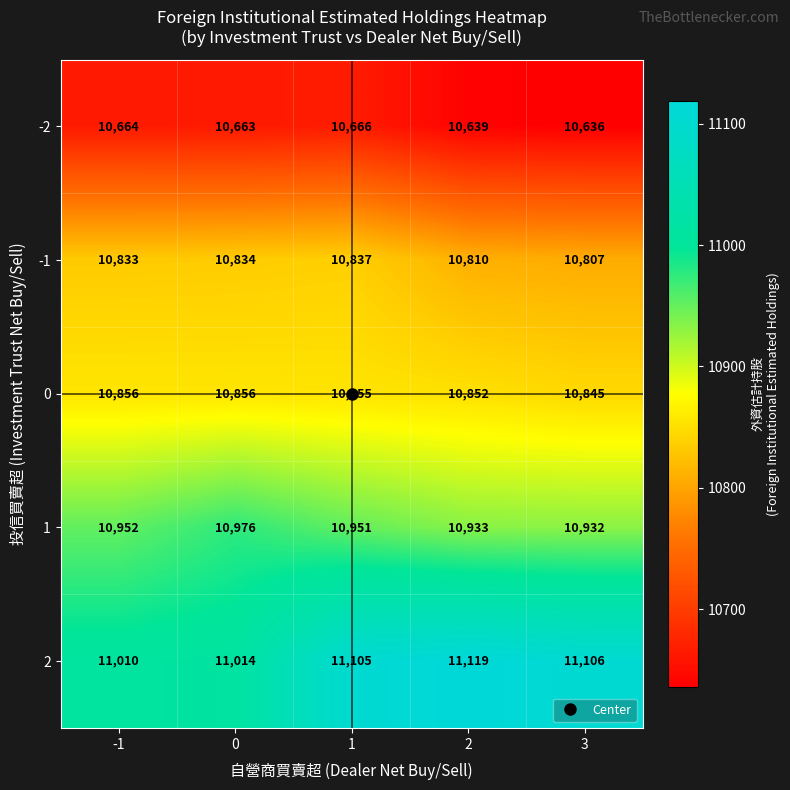

What is the total value across all series at 2?

54353